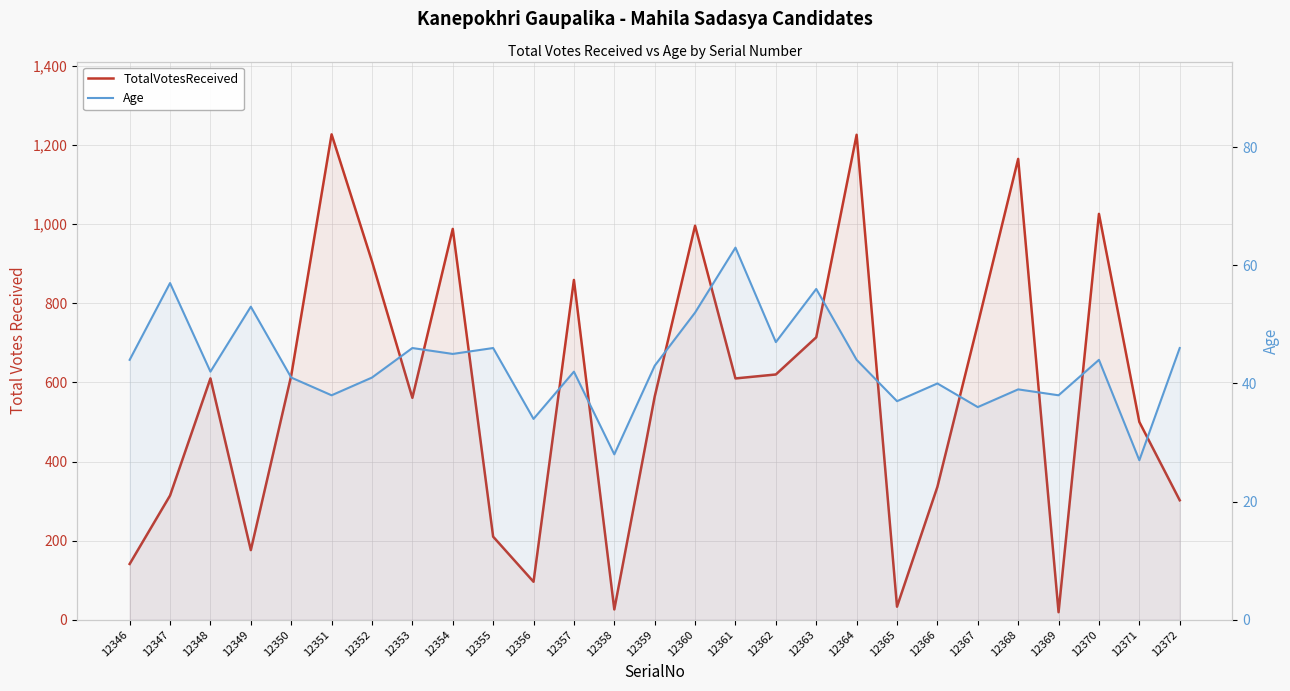

Which series has the widest spread of values?

TotalVotesReceived